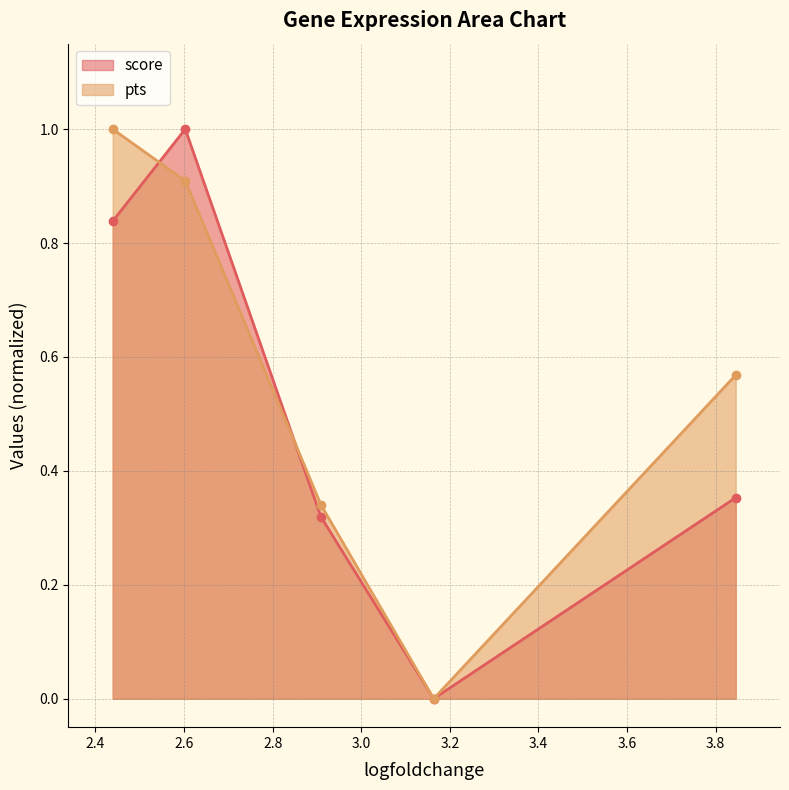

What is the difference between the maximum and minimum values in the score series?

1.0